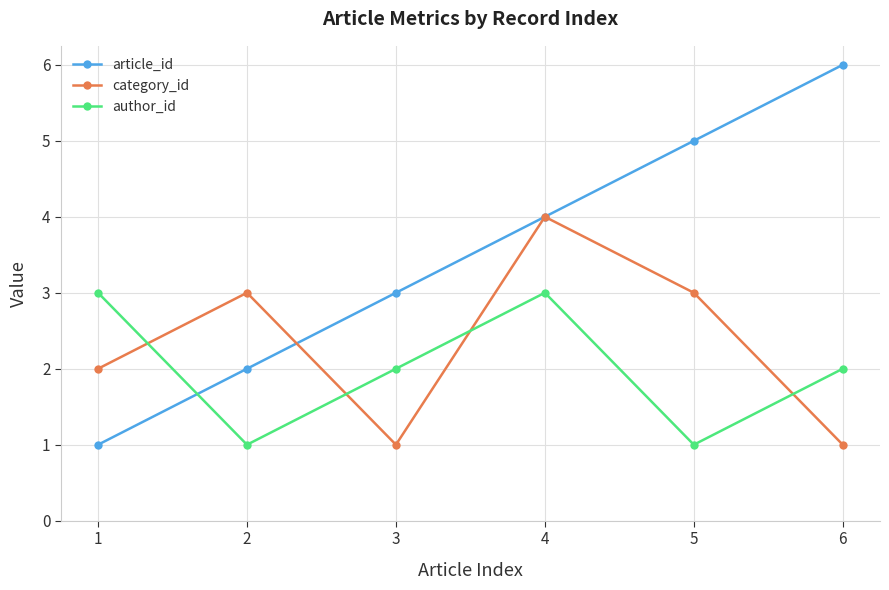

Which label corresponds to the largest value in the chart?

6